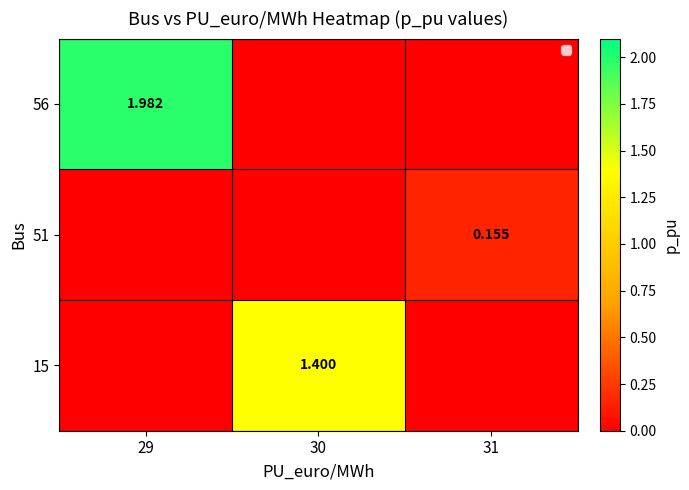

List the labels in order of 15 value, largest first.

30, 29, 31